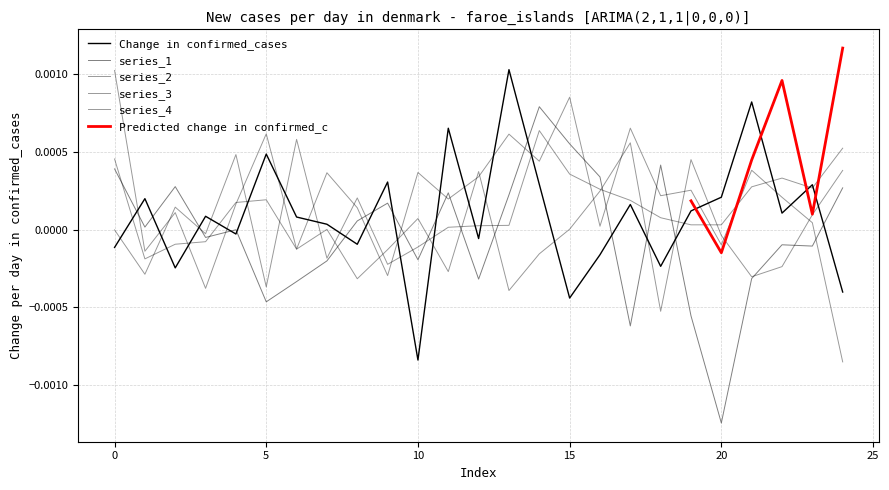

True or false: 2 and 0 cross at least once.

True